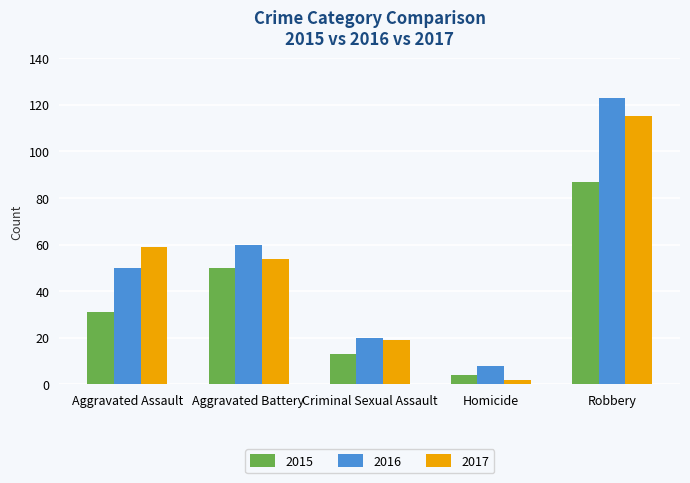

Count the number of data series in this chart.

3